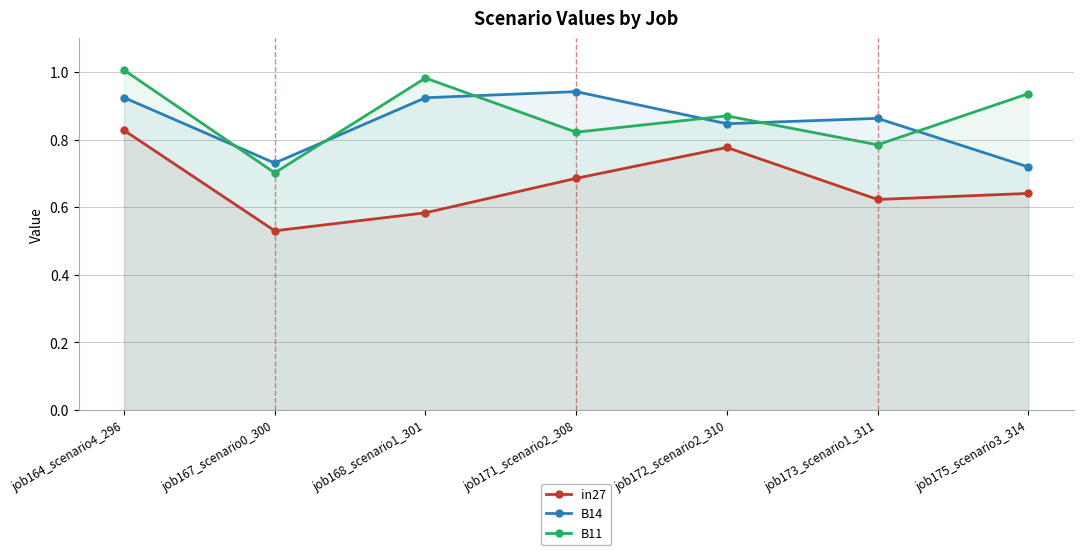

Is the value of B14 at job172_scenario2_310 greater than the value of in27 at job172_scenario2_310?

Yes